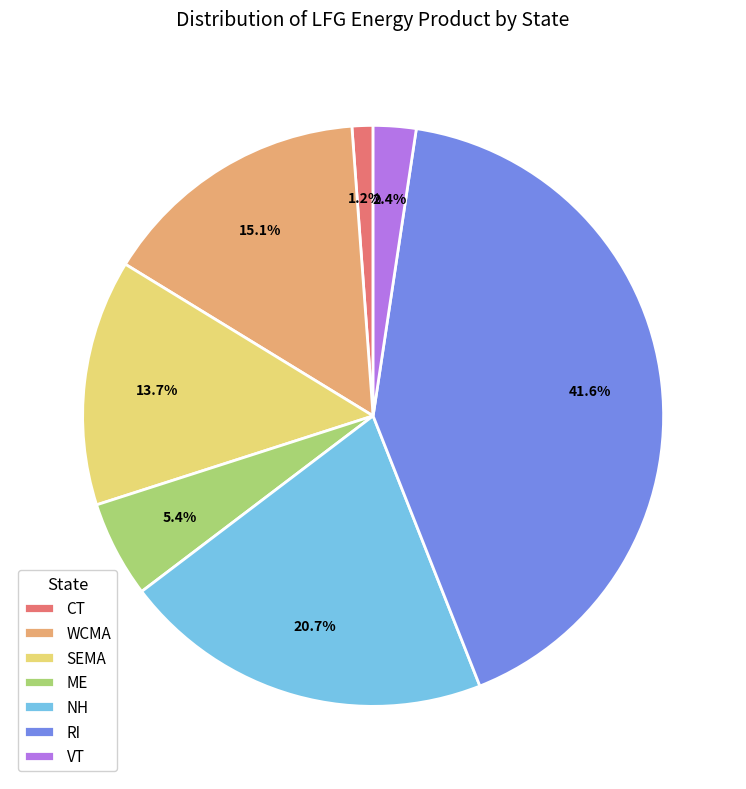

To the nearest percent, what is the difference between the RI and SEMA slice percentages?

28%